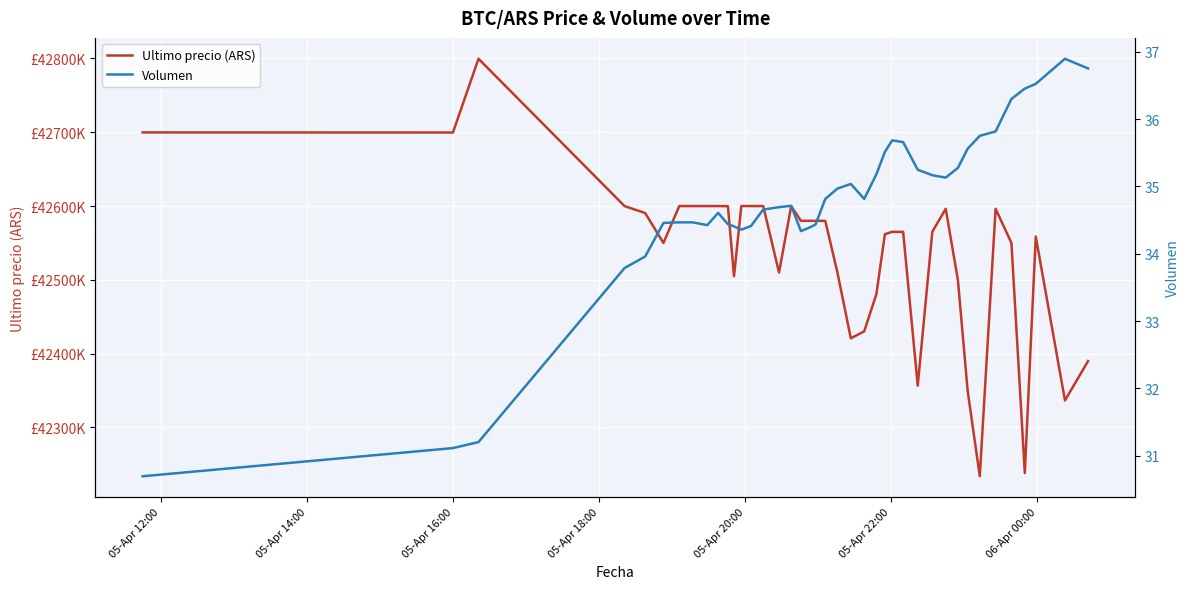

Is this an area chart (filled region under the line)?

No